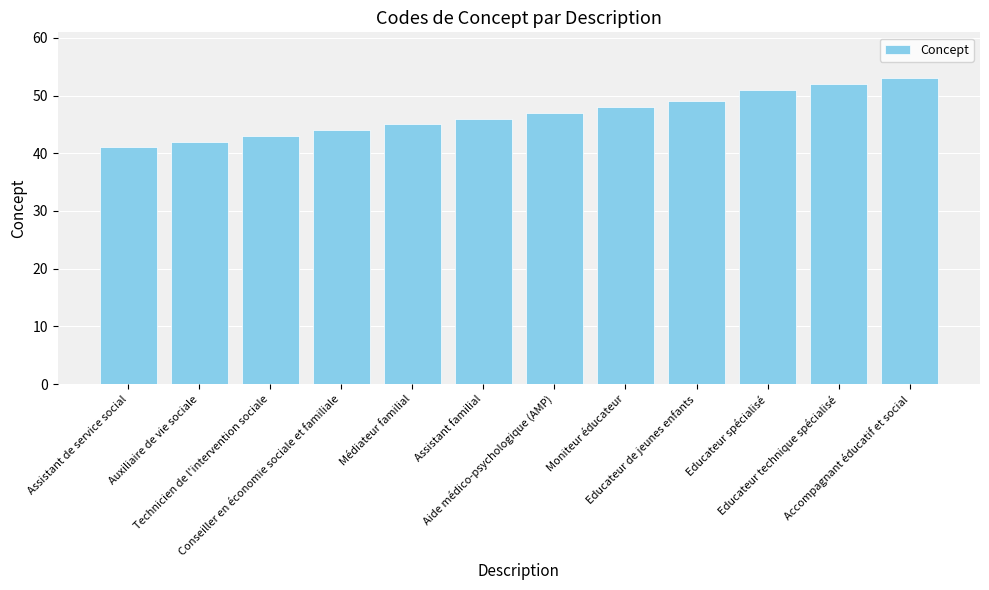

Reading left to right, what are all the values shown in this chart?

41	42	43	44	45	46	47	48	49	51	52	53